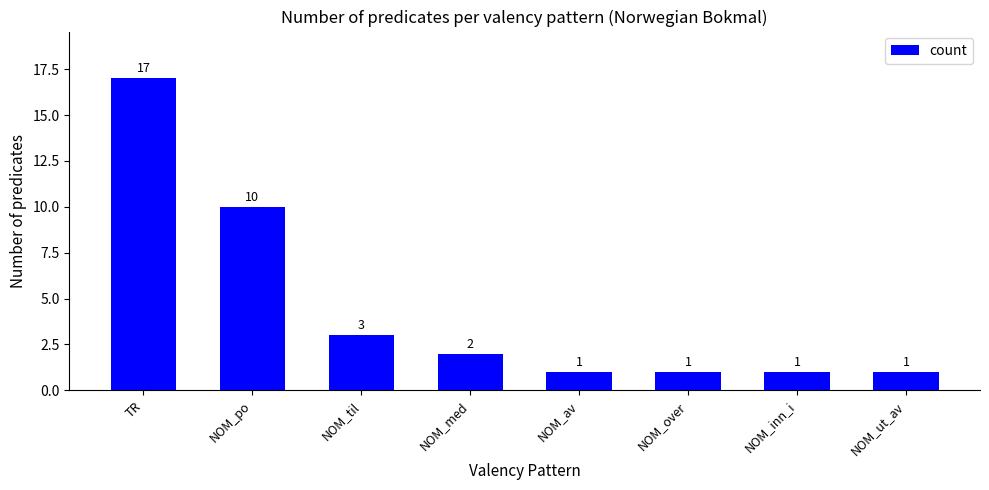

How many categories are shown in the chart?

8